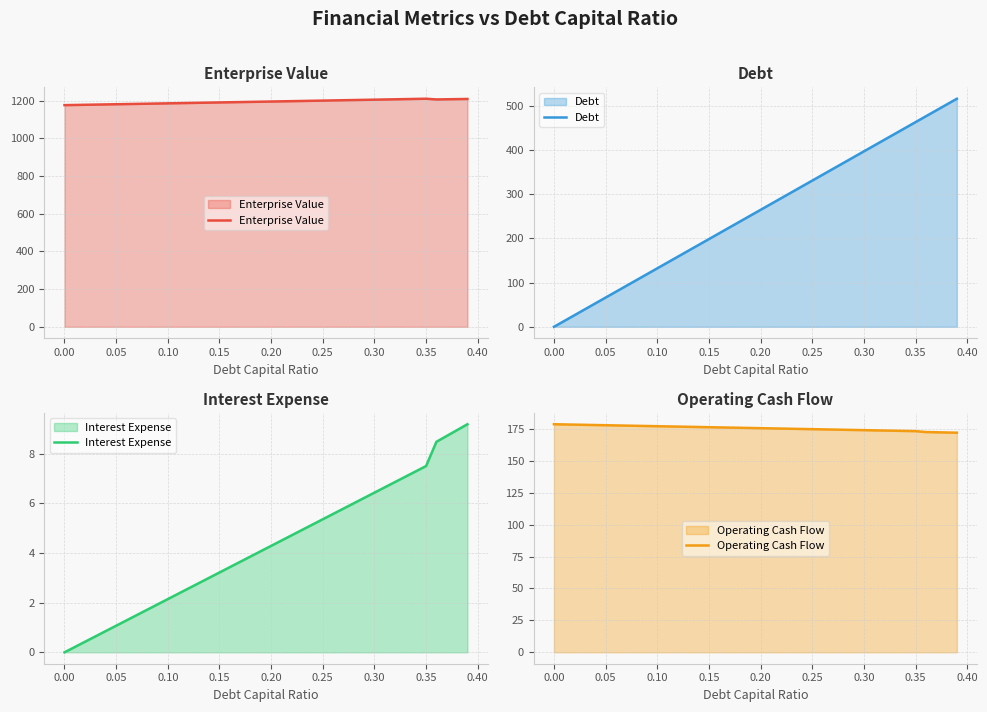

What is the highest value of the Enterprise Value series?

1210.8